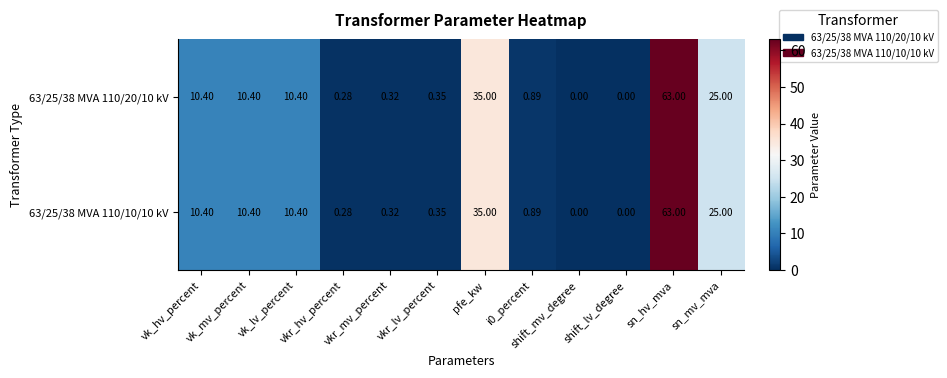

How many values in 63/25/38 MVA 110/20/10 kV are above zero?

10